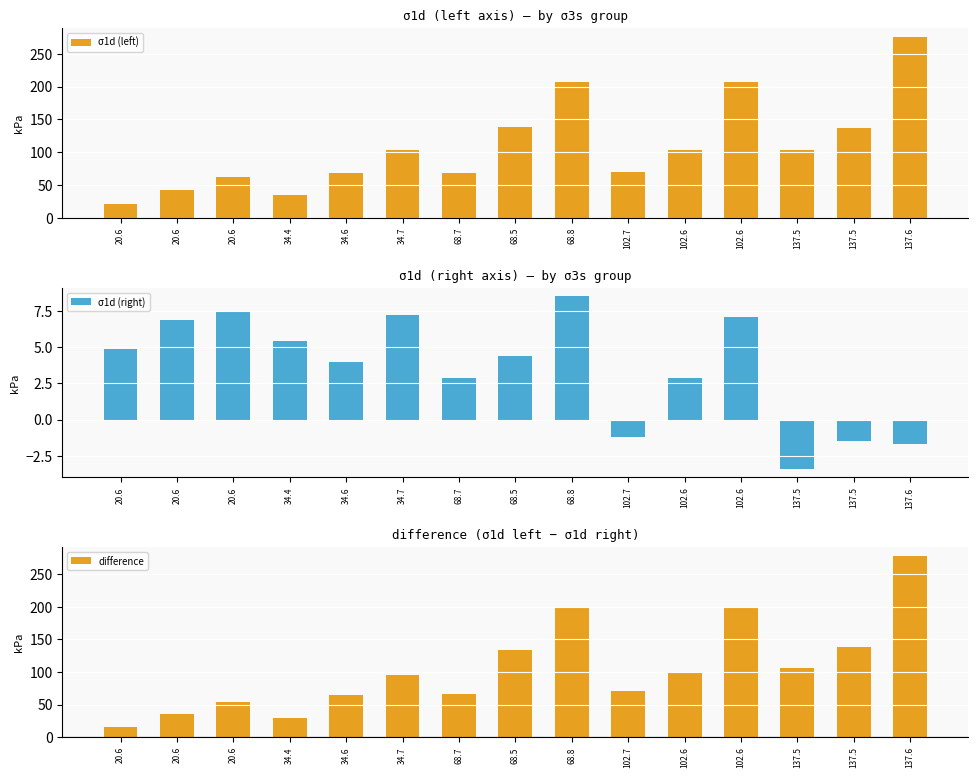

Rank the series by their maximum value, from highest to lowest.

difference, σ1d (left), σ1d (right)